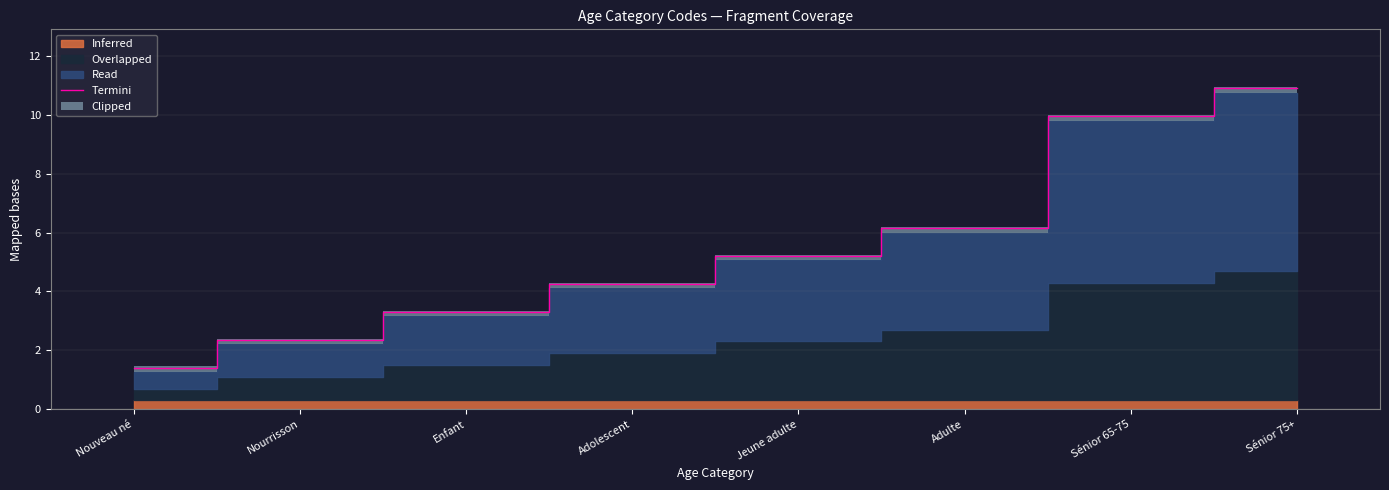

True or false: the data shows 1.4 at Nouveau né.

True